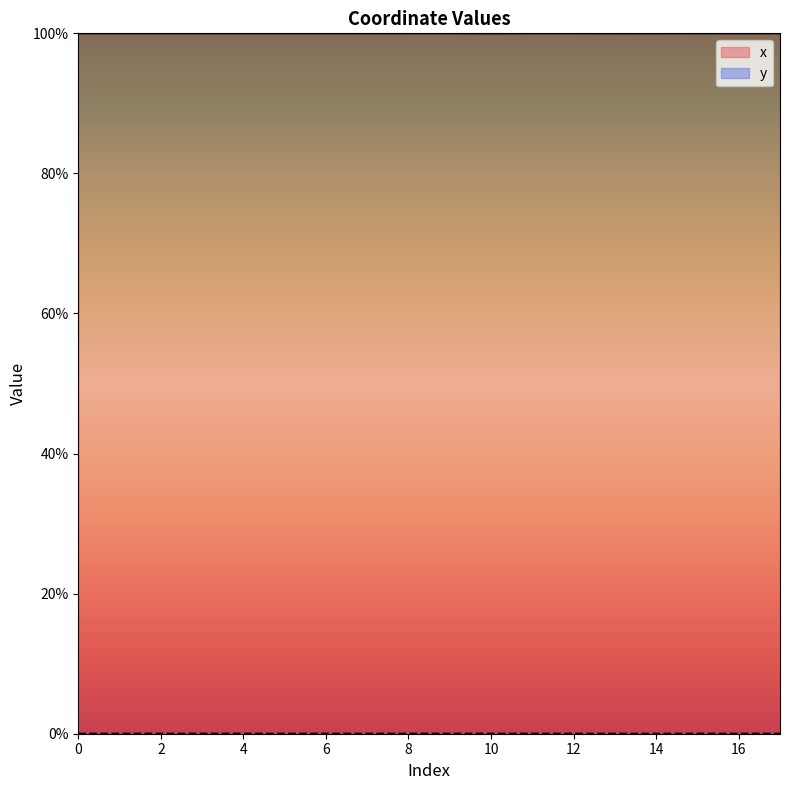

Does the chart have visible grid lines?

No